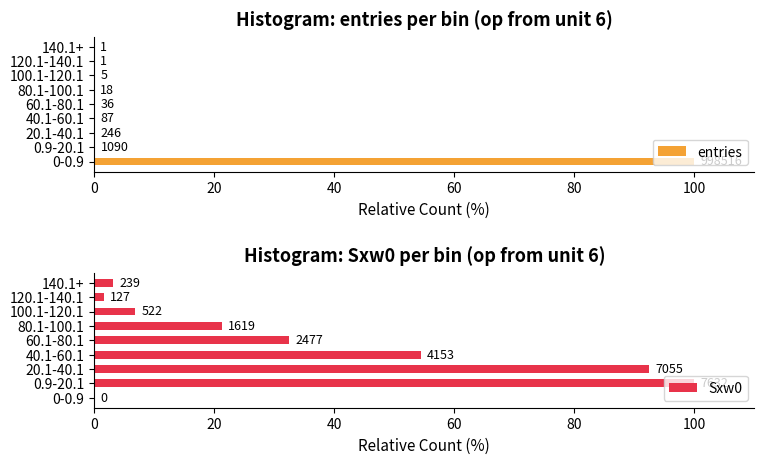

What is the sum of all Sxw0 values?

312.2